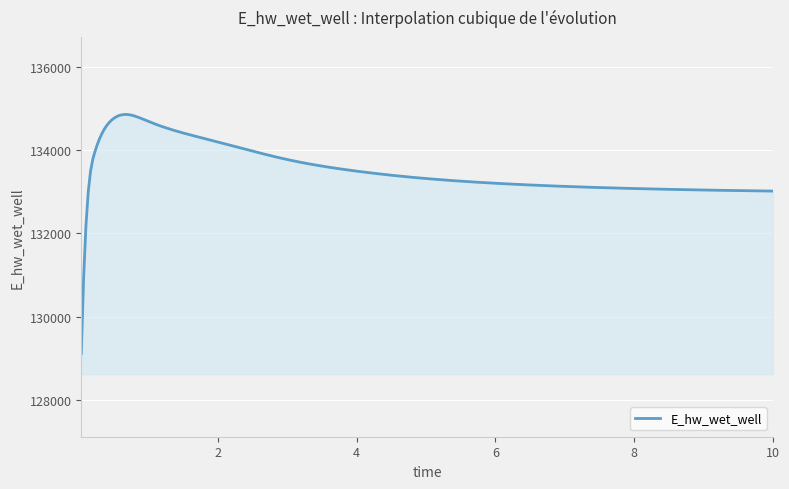

What is the minimum value shown in the chart?

129107.9